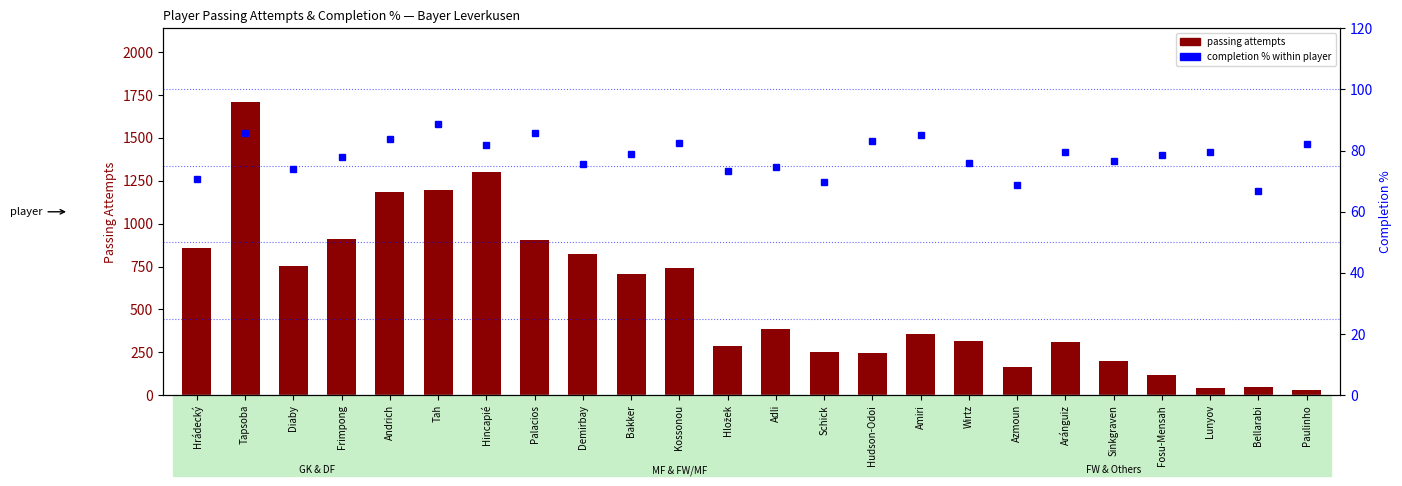

The value of passing attempts at Demirbay is 1411.5. True or false?

False